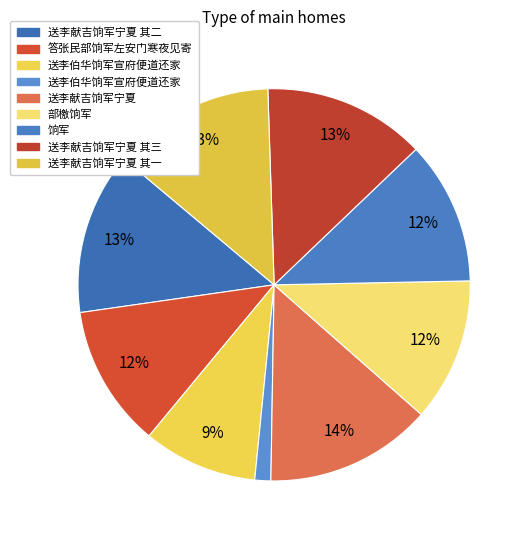

To the nearest percent, what is the average slice percentage?

11%